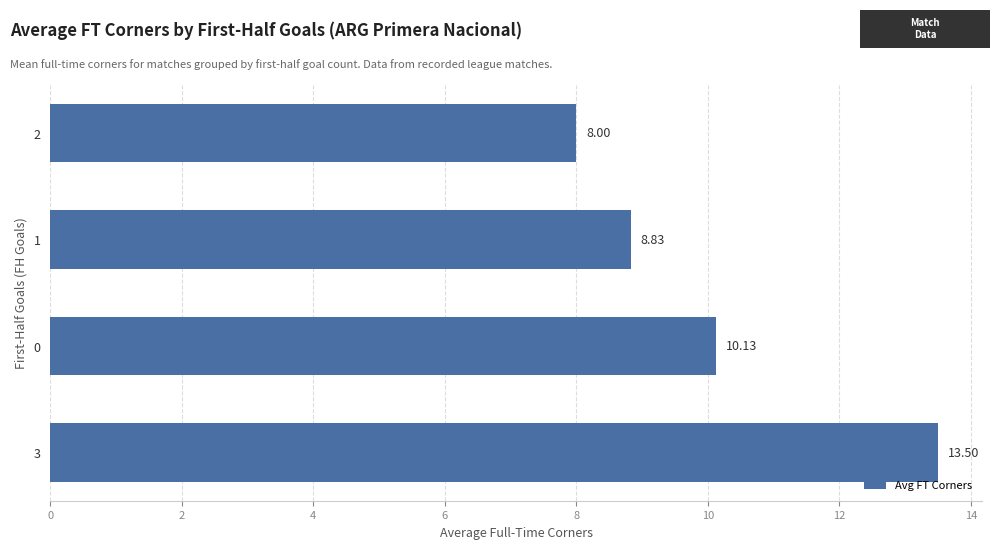

Approximately how many times larger is the value at 2 compared to 0?

0.8